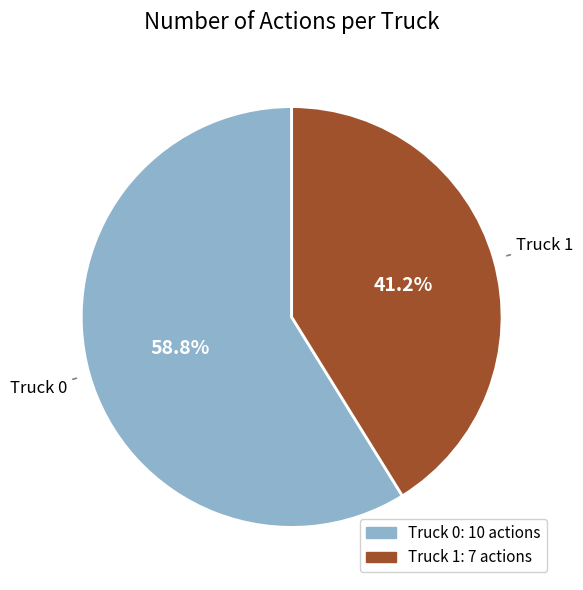

True or false: Truck 0 accounts for 59% of the total.

True